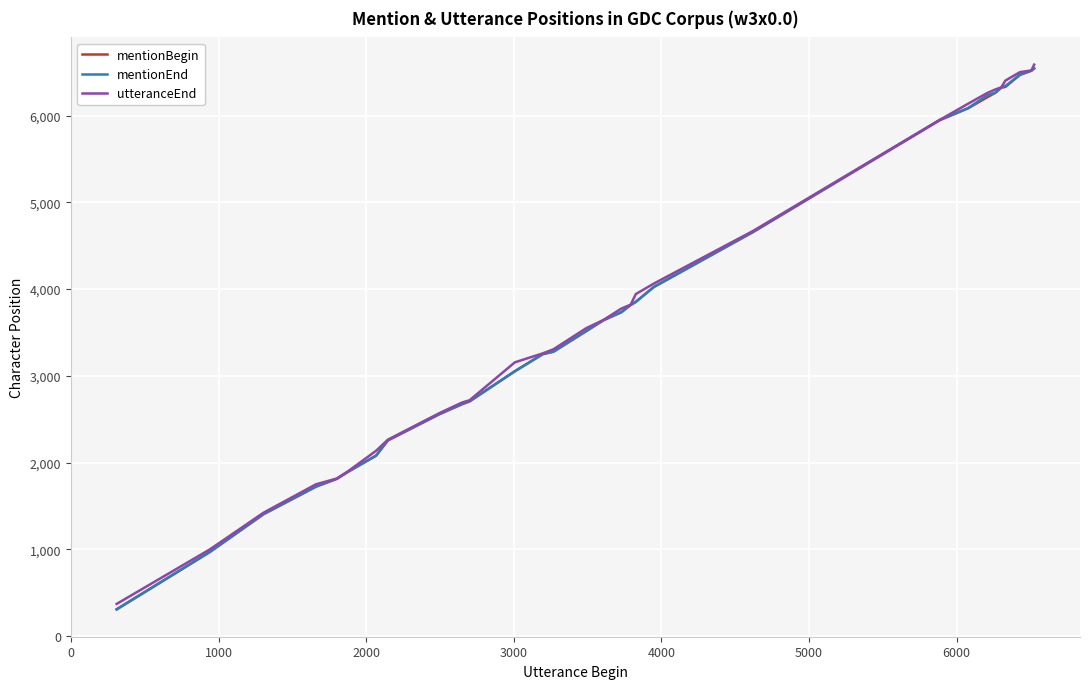

What is the smallest value displayed?

308